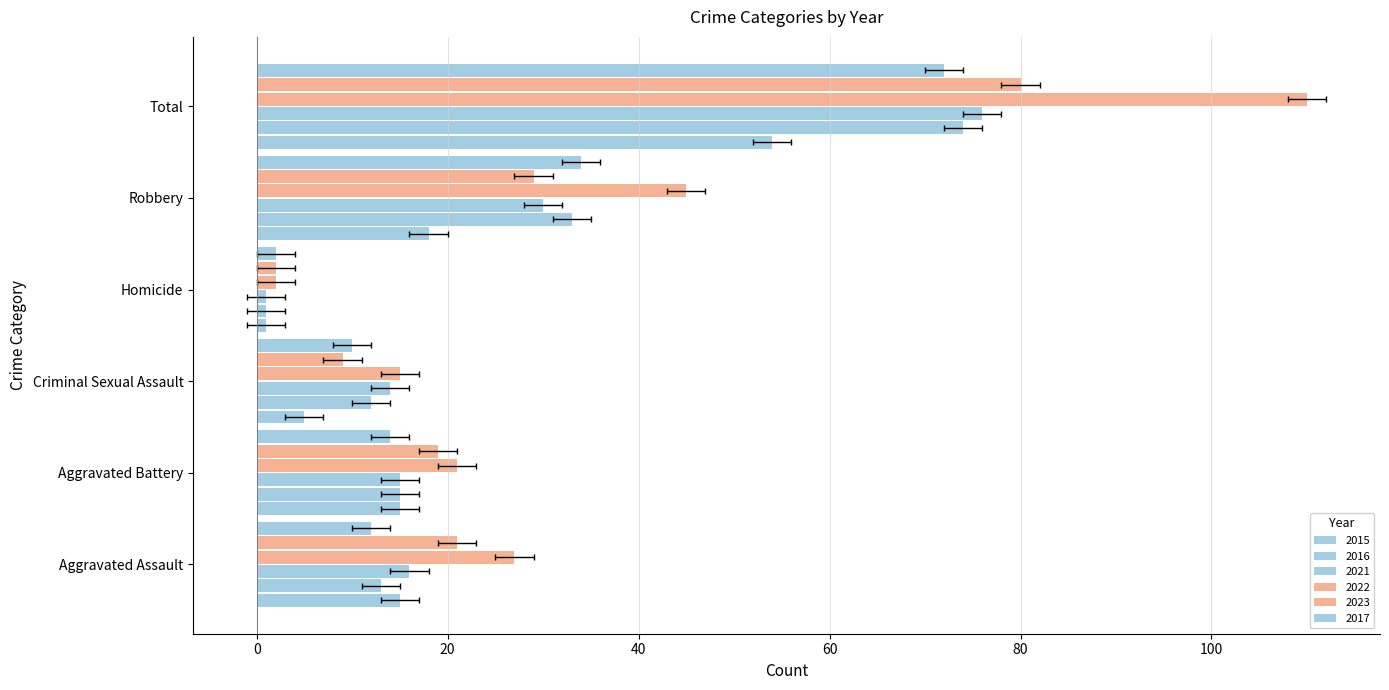

At which category is the sum across all series the highest?

Total